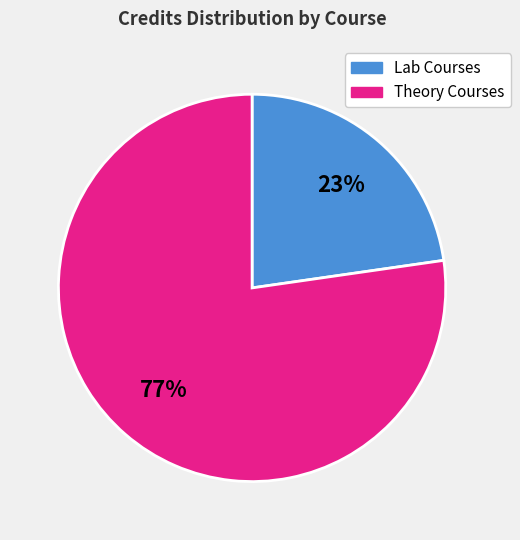

To the nearest percent, what portion does Lab Courses represent?

23%